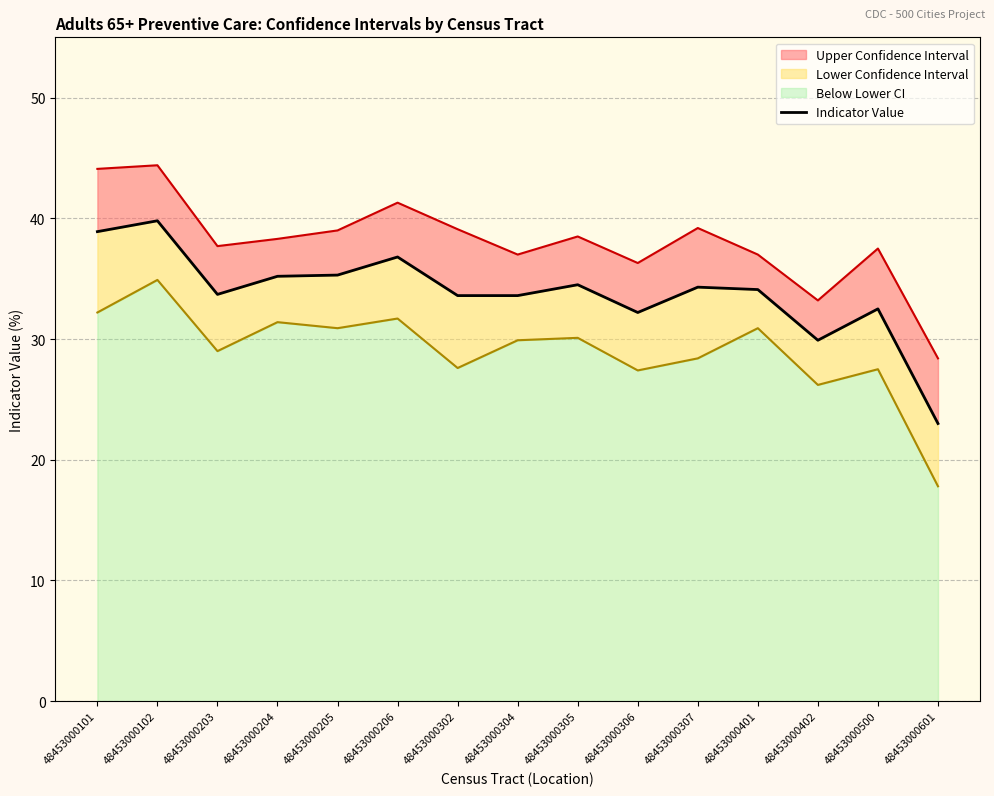

What is the change in value from 48453000206 to 48453000401?

-2.7